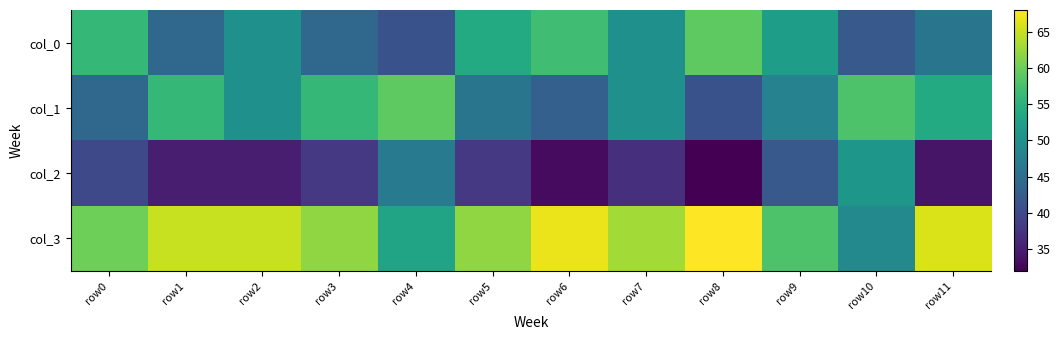

Reading left to right, list all the values displayed in this chart.

col_0: row0=56	row1=44	row2=50	row3=44	row4=41	row5=54	row6=57	row7=50	row8=59	row9=52	row10=42	row11=46
col_1: row0=44	row1=56	row2=50	row3=56	row4=59	row5=46	row6=43	row7=50	row8=41	row9=48	row10=58	row11=54
col_2: row0=40	row1=35	row2=35	row3=38	row4=47	row5=38	row6=33	row7=37	row8=32	row9=42	row10=51	row11=34
col_3: row0=60	row1=65	row2=65	row3=62	row4=53	row5=62	row6=67	row7=63	row8=68	row9=58	row10=49	row11=66